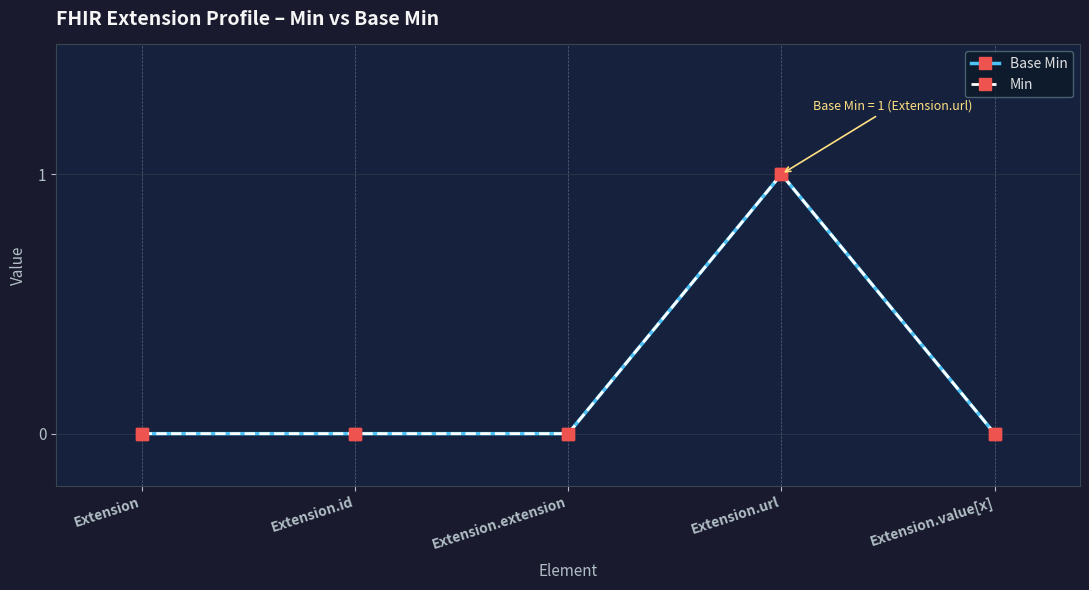

Does the chart display data point markers on the line(s)?

Yes